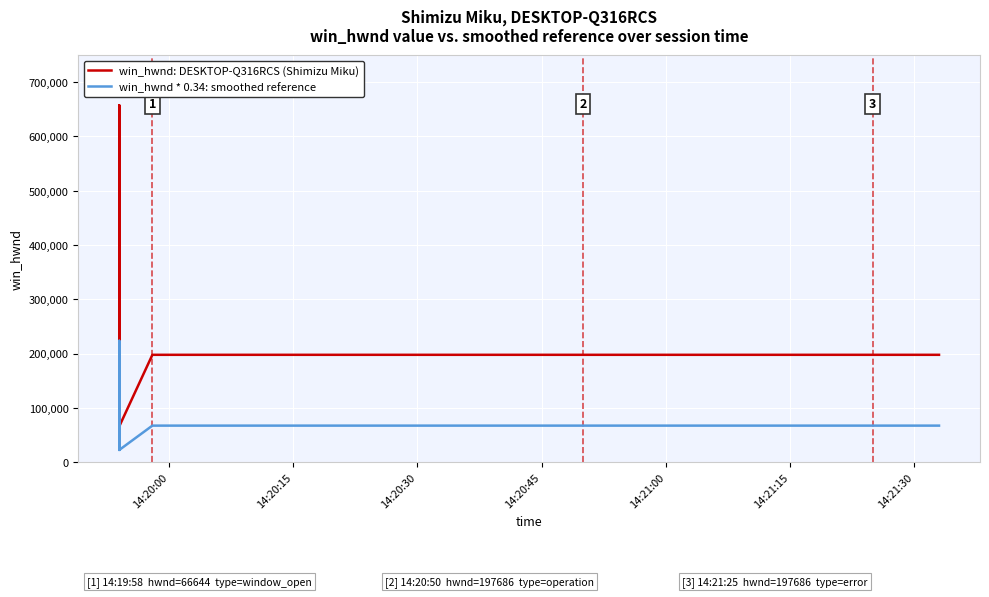

What is the sum of all win_hwnd * 0.34: smoothed reference values?

2486573.7